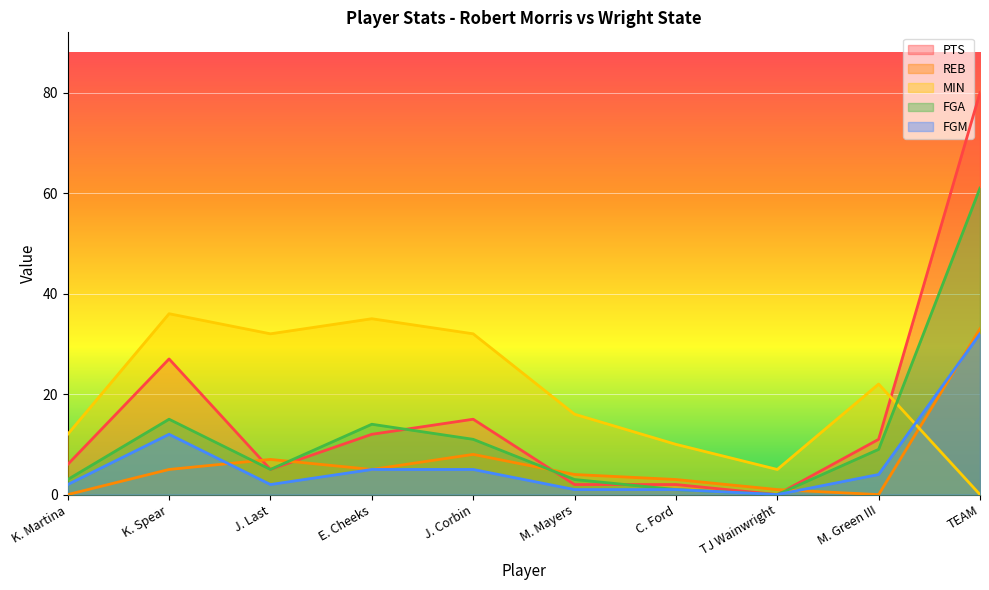

What is the value of the REB point at the 5th from the left?

8